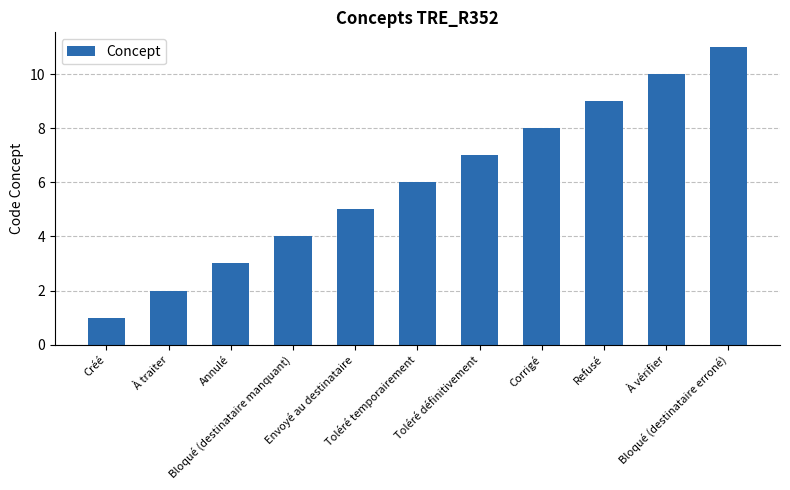

Which category has the lowest value across all series?

Créé